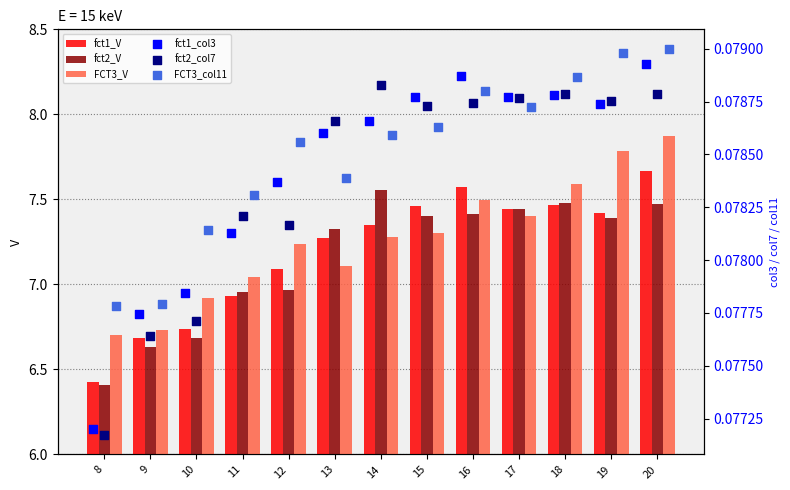

What is the sum of all FCT3_V values?

94.5